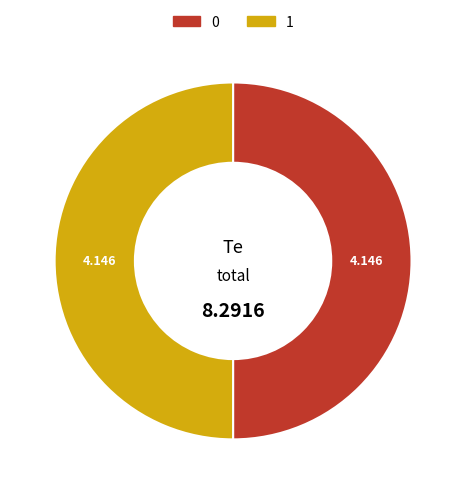

Is the sum of 1 and 0 greater than half?

Yes